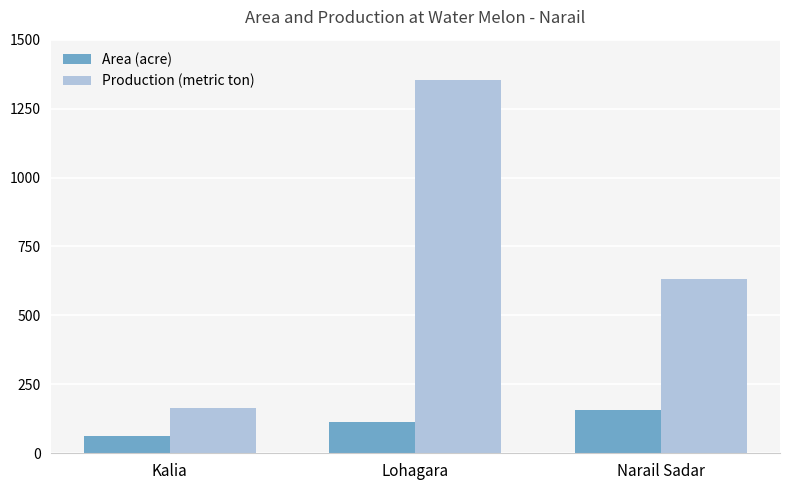

Which series has the largest total across all categories?

Production (metric ton)